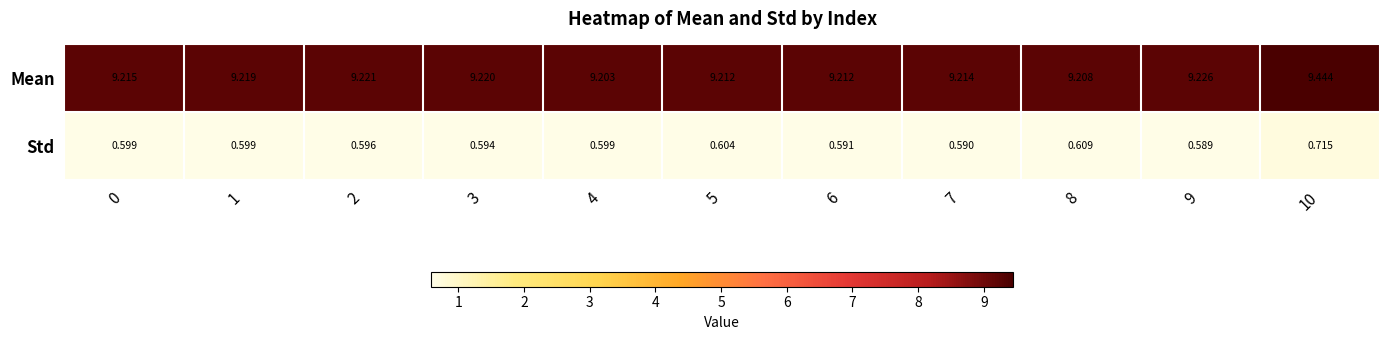

List the series in order of their peak value, lowest first.

Std, Mean